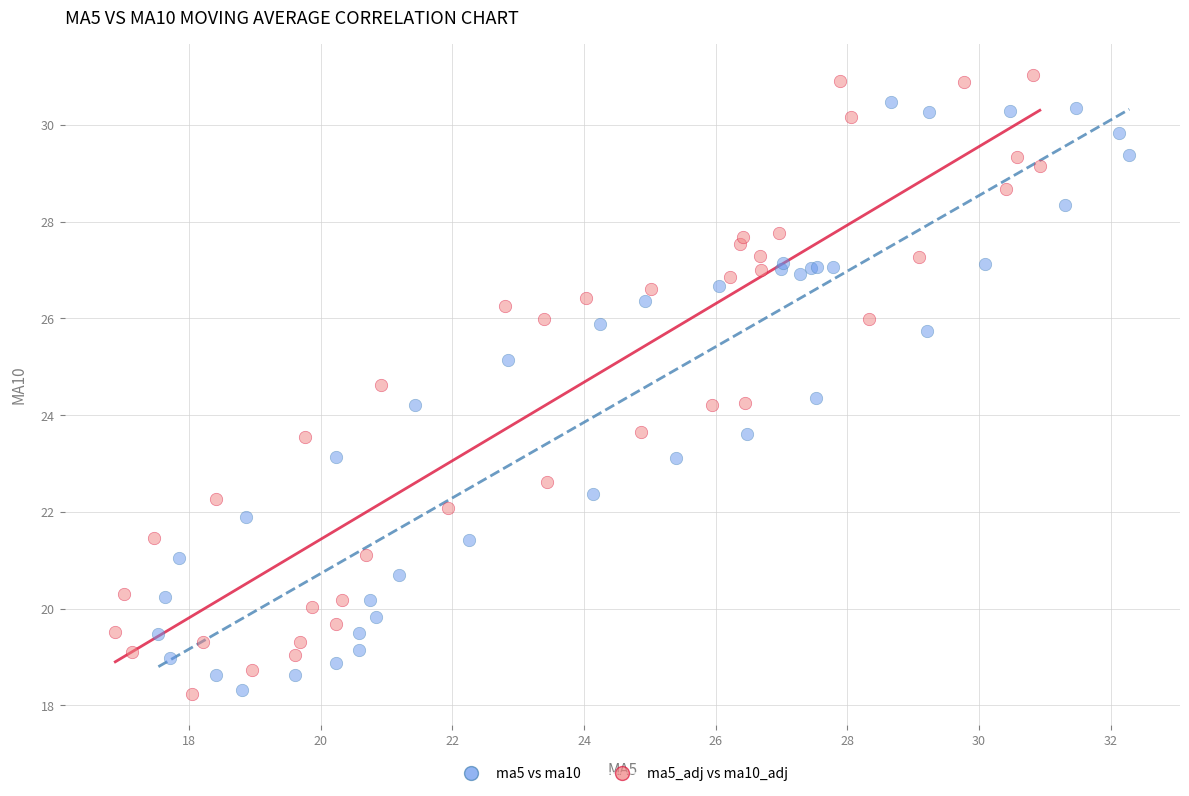

Which series has the widest spread of Y values?

ma5_adj vs ma10_adj